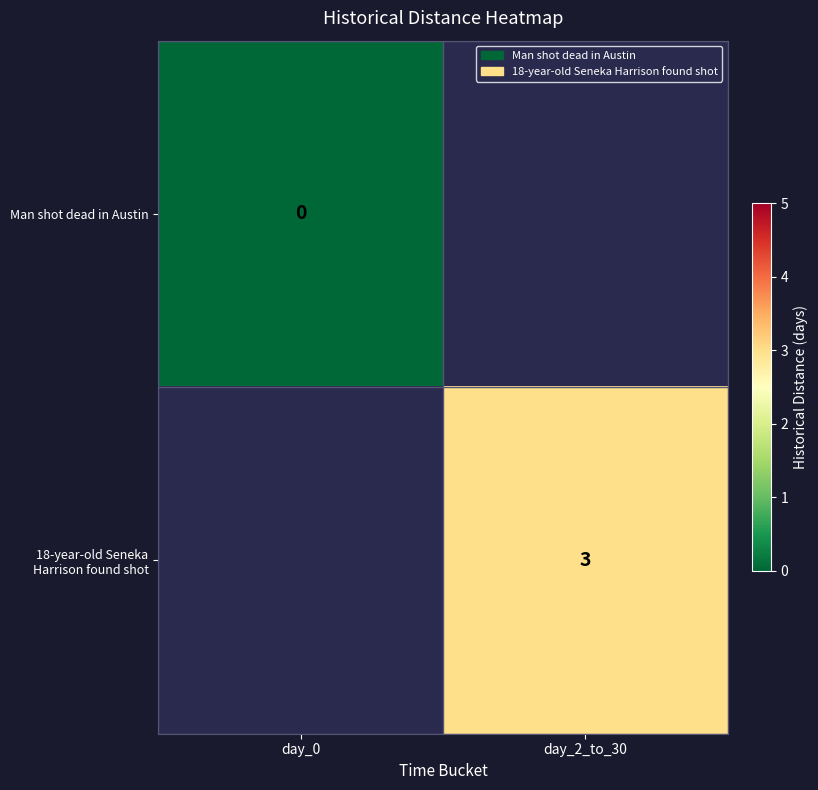

How many series are shown in this chart?

2